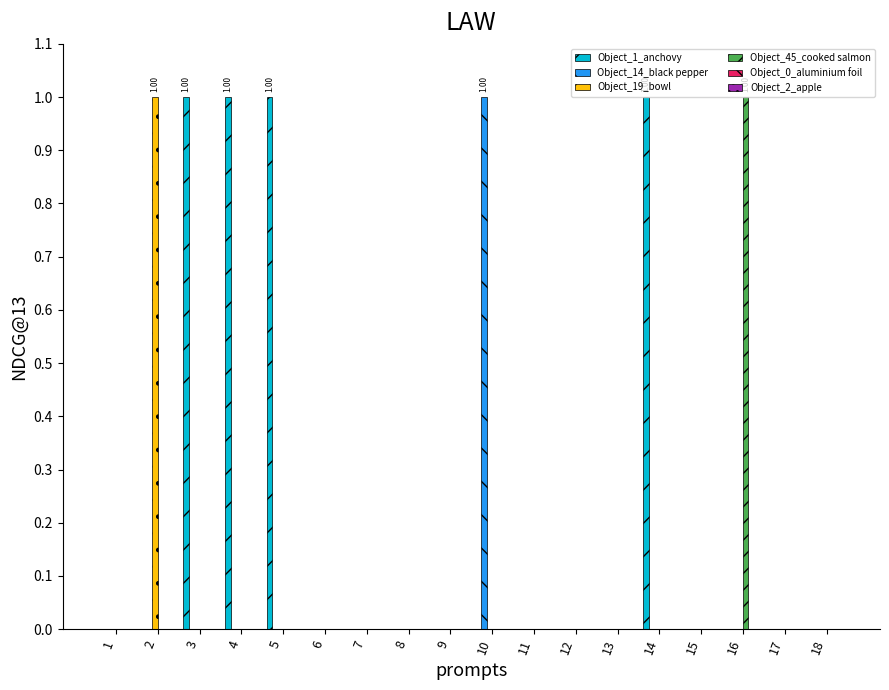

What is the highest value of the Object_14_black pepper series?

1